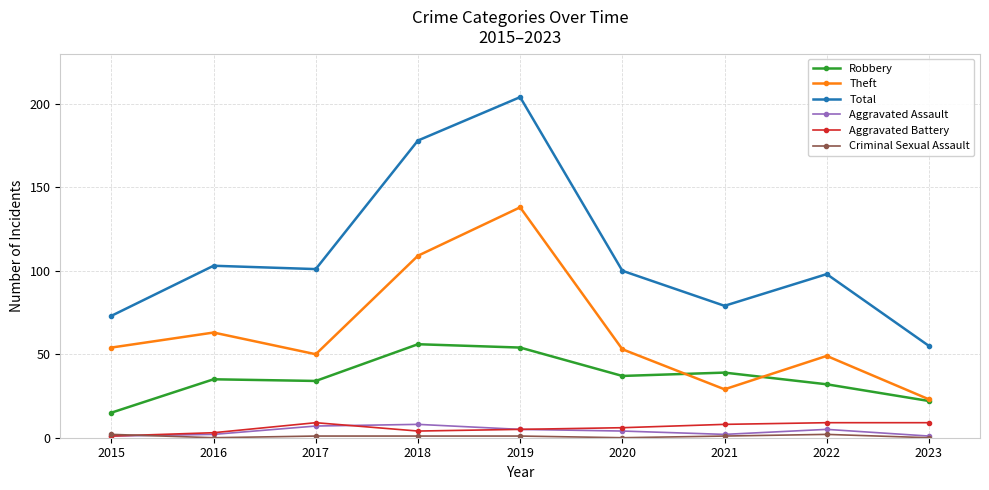

What is the sum of all Theft values?

568